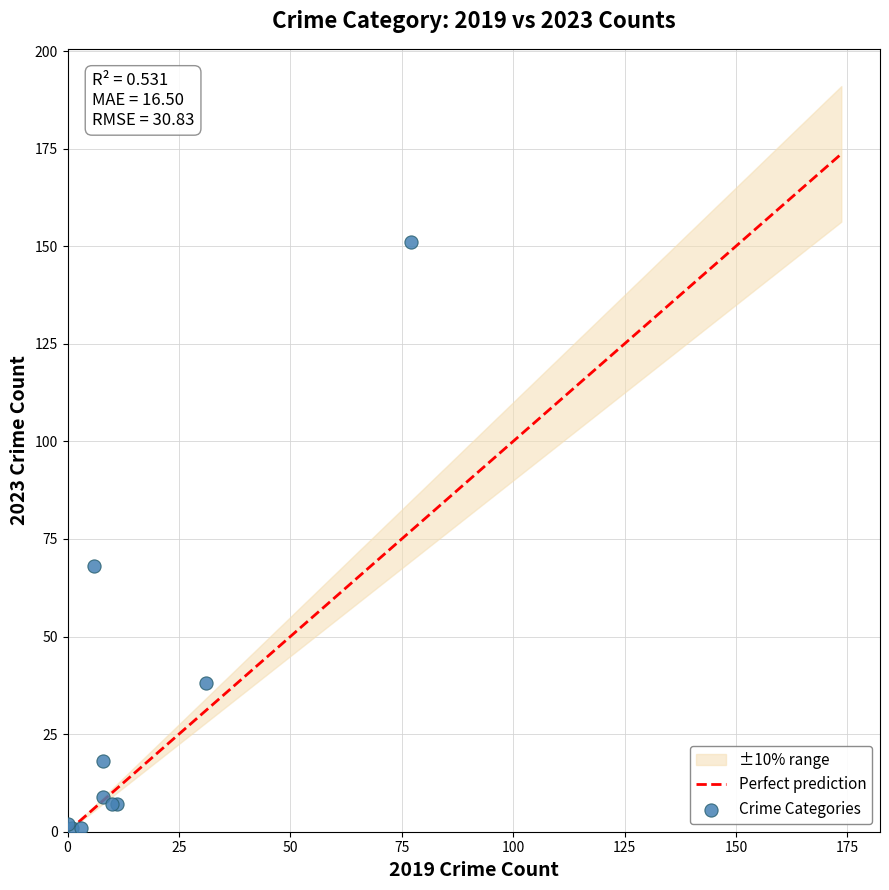

What Y value in the scatter plot is closest to 76?

68